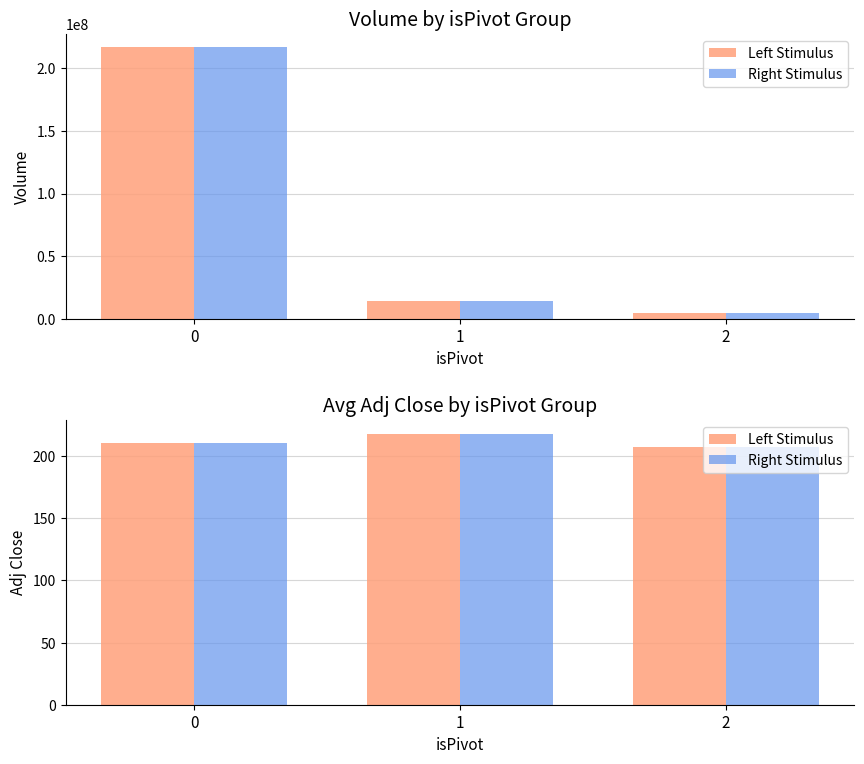

How many distinct data groups are displayed?

4